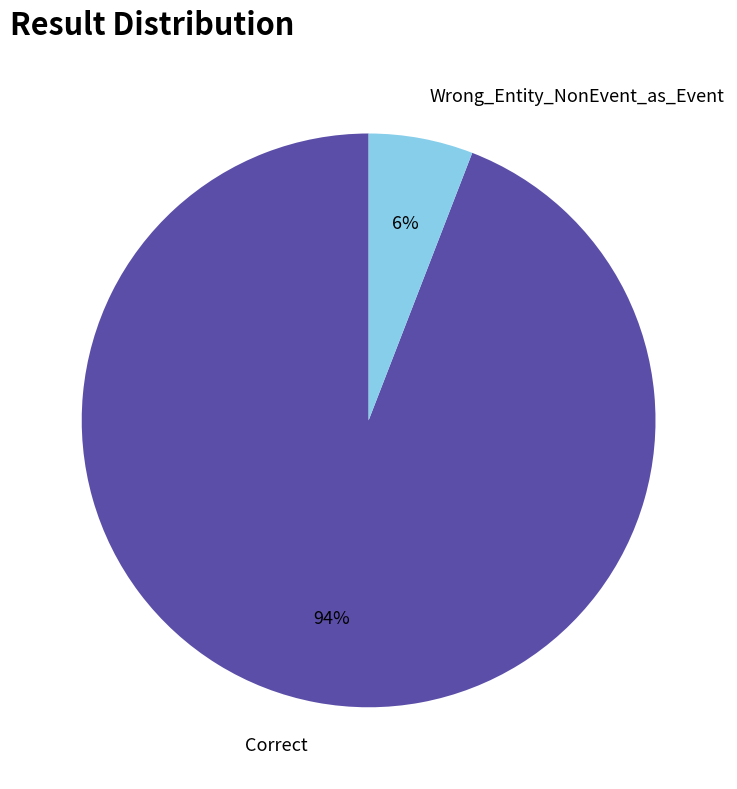

To the nearest percent, what percentage of the pie is Wrong_Entity_NonEvent_as_Event?

6%